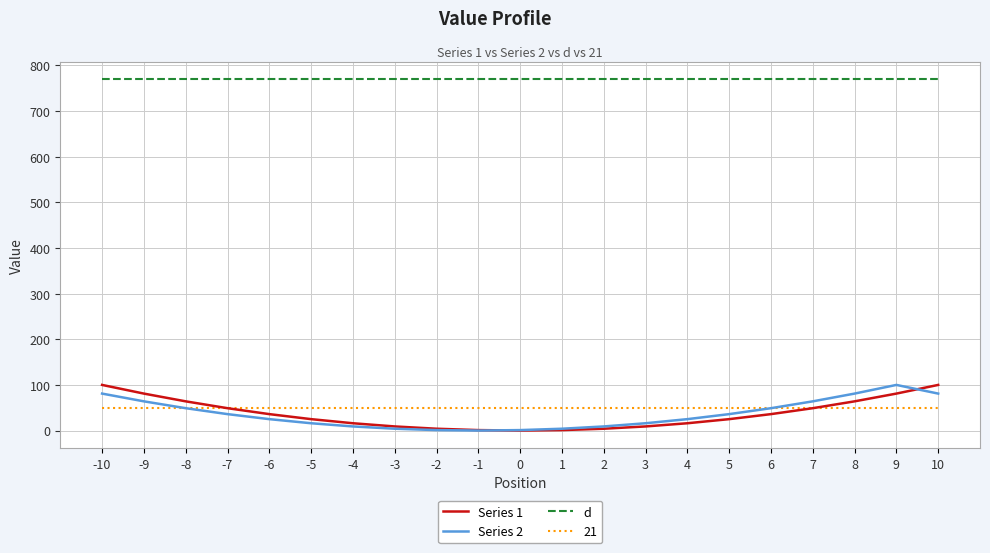

Which series has the largest total across all categories?

d